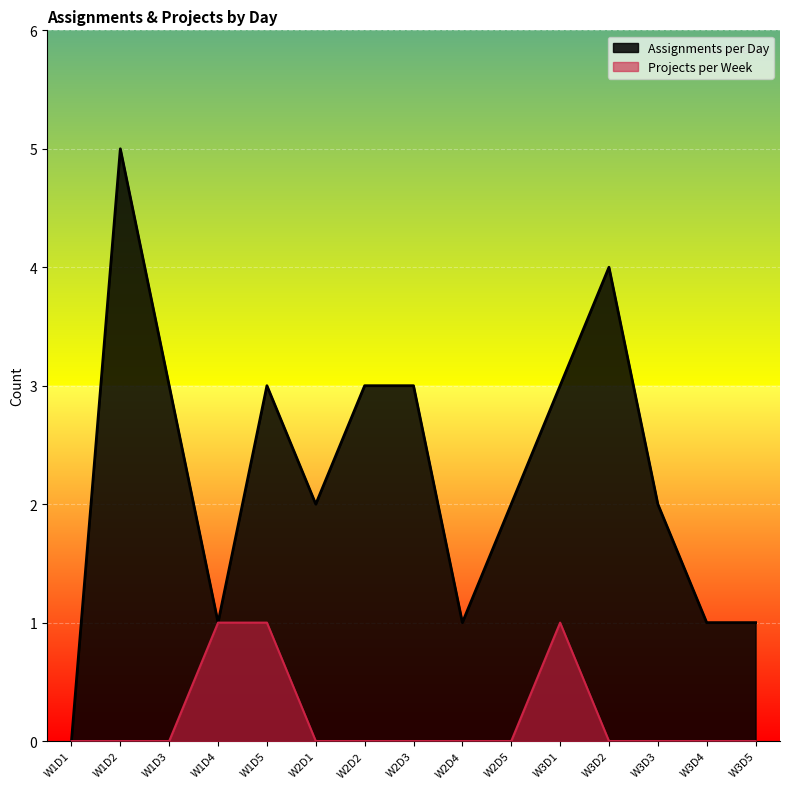

Read the Assignments per Day value at W1D3.

3